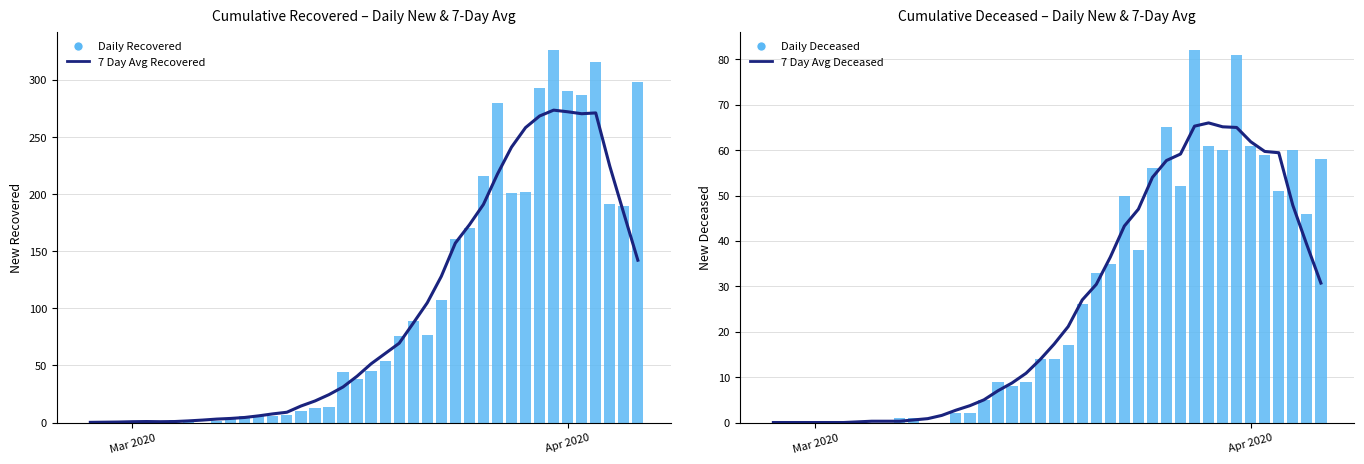

What are all the series names shown in the legend?

7 Day Avg Recovered, Daily Recovered, 7 Day Avg Deceased, Daily Deceased